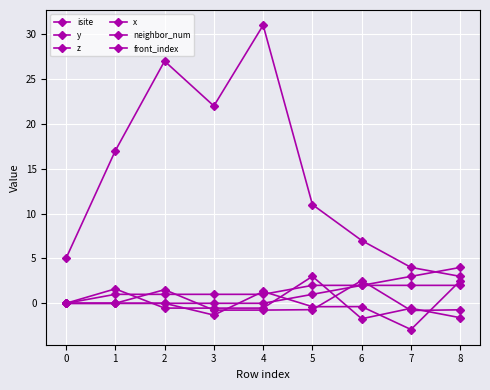

What is the minimum value for isite?

3.0